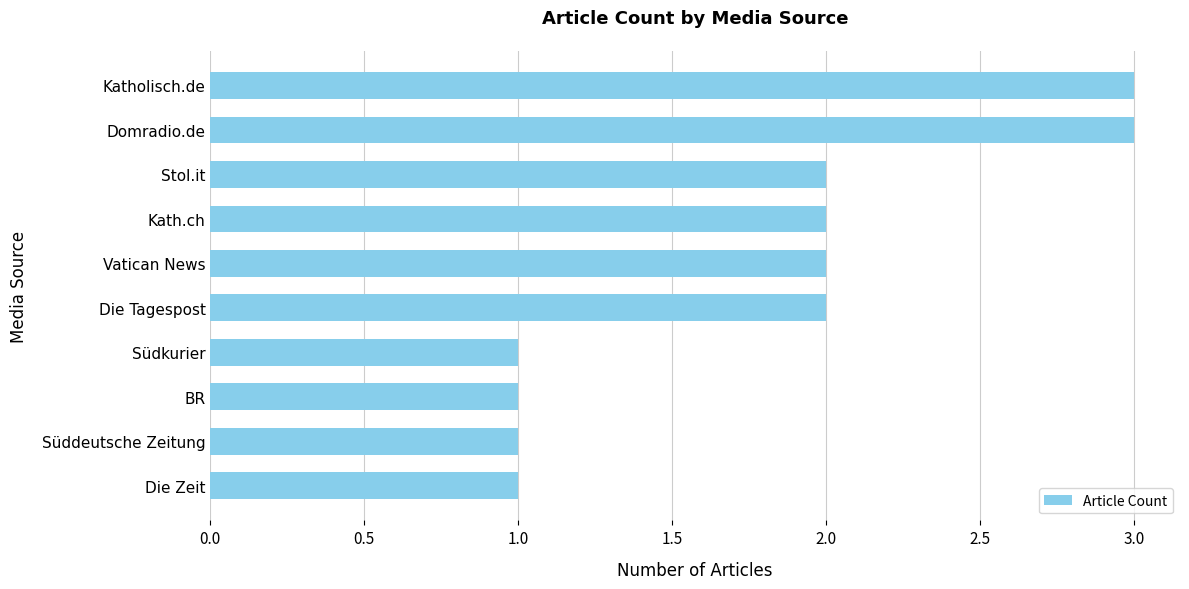

What is the maximum value shown in the chart?

3